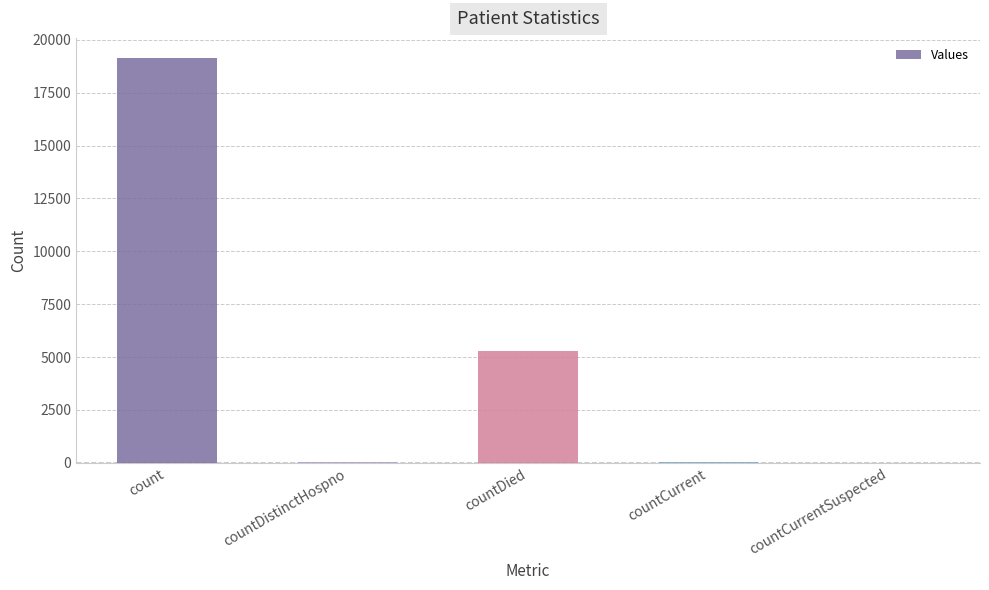

How many categories are shown in the chart?

5